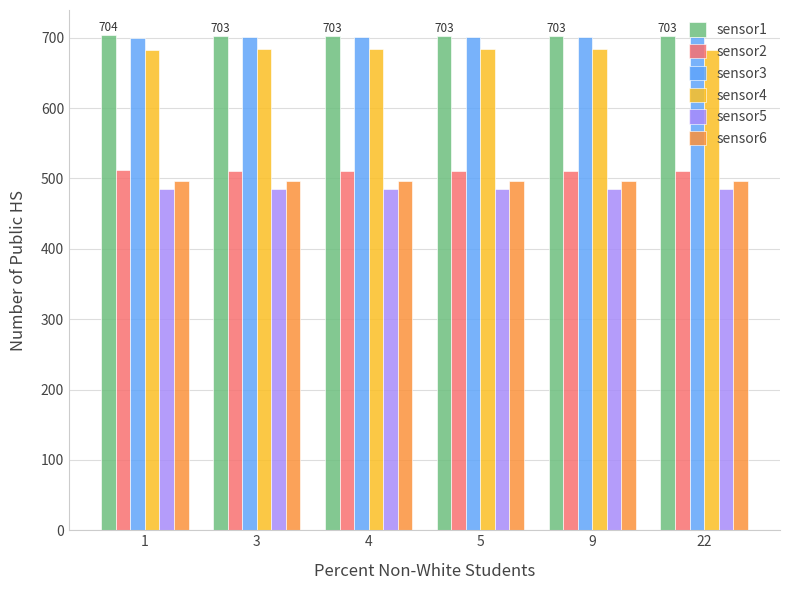

At how many categories does at least one series exceed 531?

6